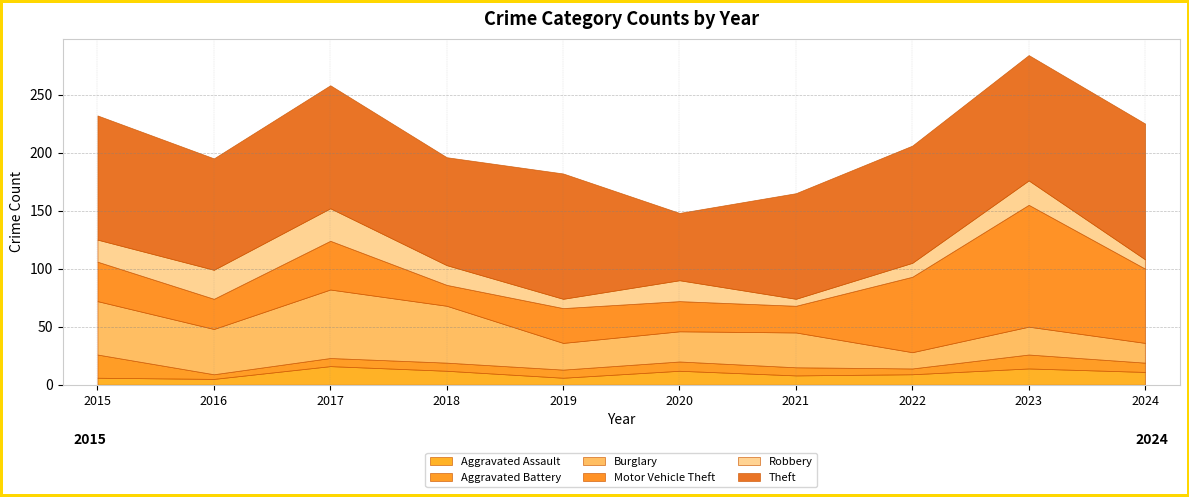

Rank the series at 2019 from highest to lowest value.

Theft, Motor Vehicle Theft, Burglary, Robbery, Aggravated Battery, Aggravated Assault